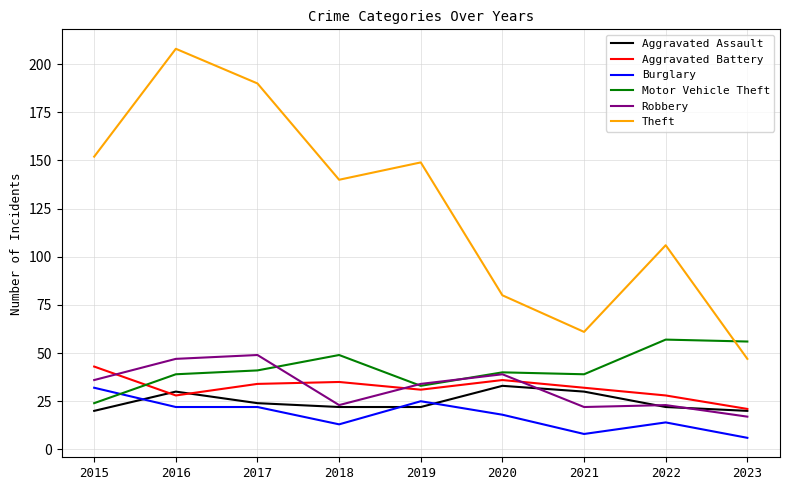

What is the maximum value shown in the chart?

208